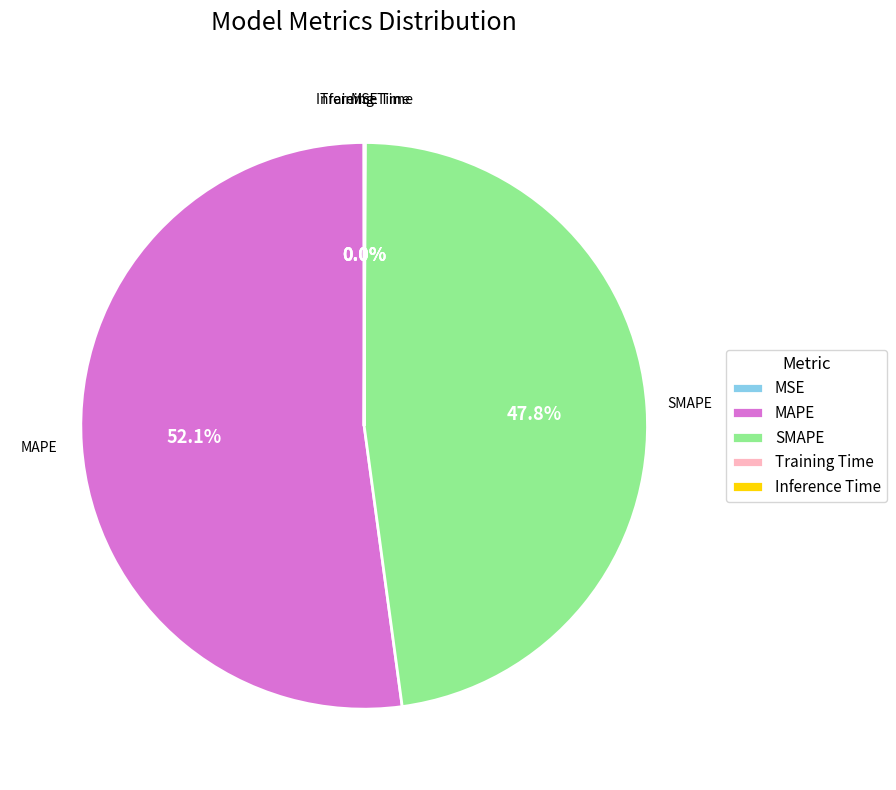

What percentage is NOT represented by SMAPE?

52.2%